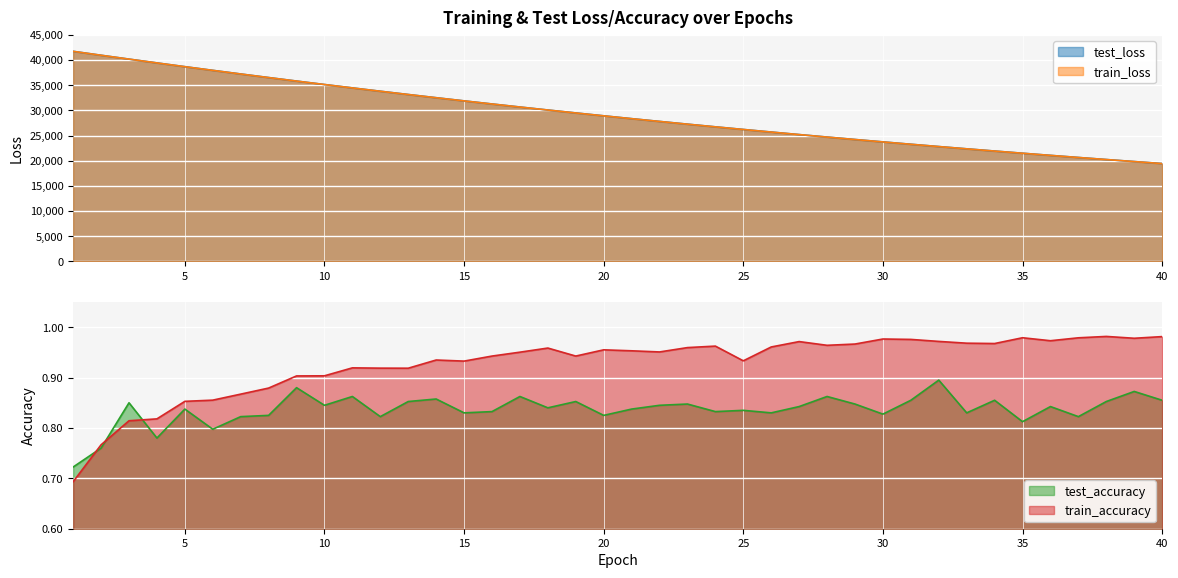

True or false: test_accuracy has a value of 1.2 at 1.

False